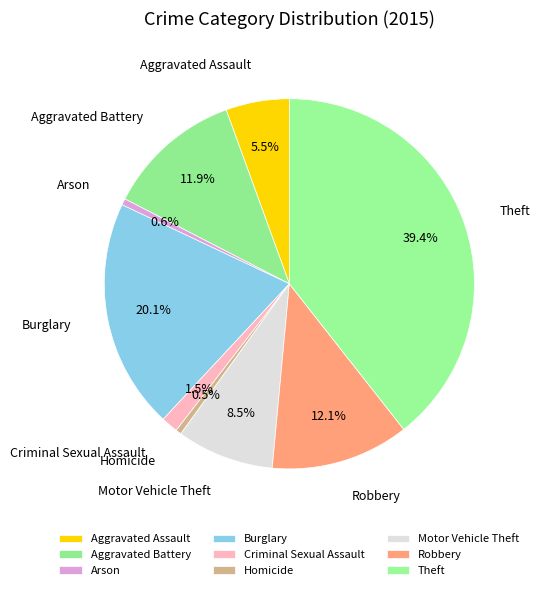

The Theft slice represents 39% of the pie. True or false?

True